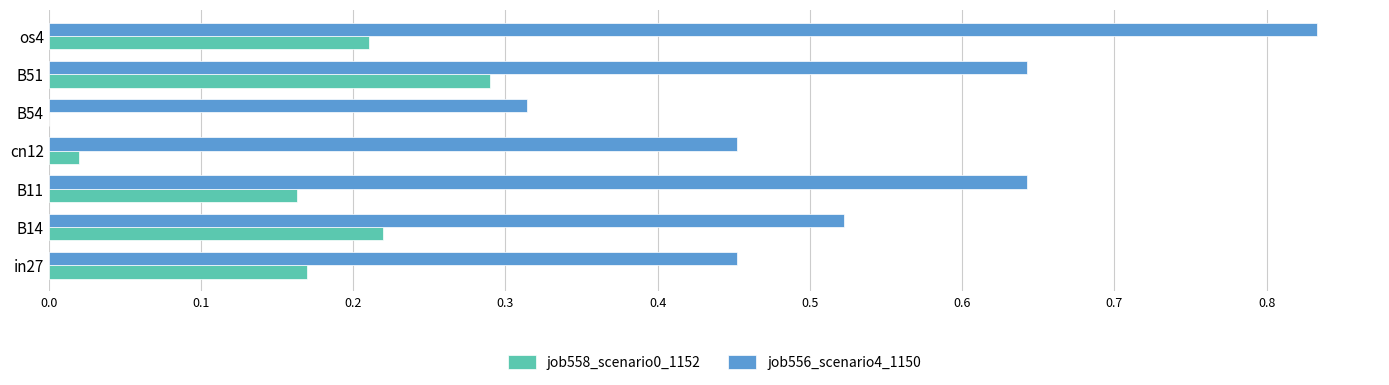

At which label does job556_scenario4_1150 reach its peak?

os4